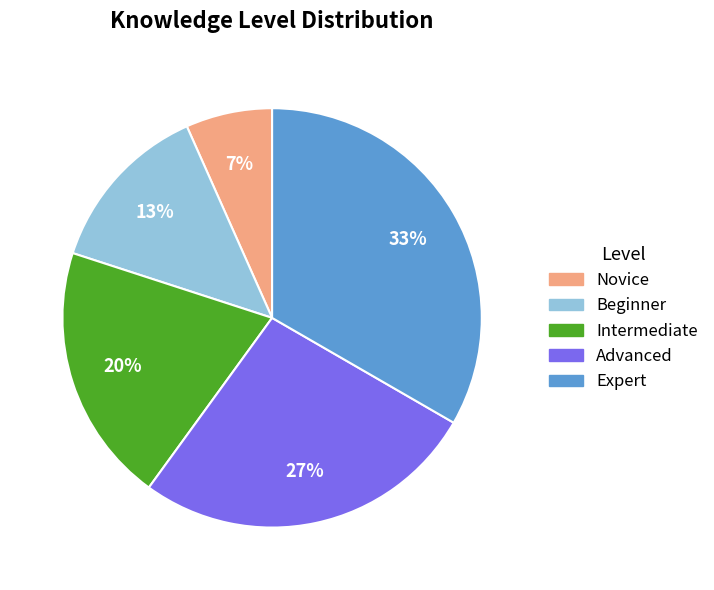

To the nearest percent, what percentage of the pie is Novice?

7%